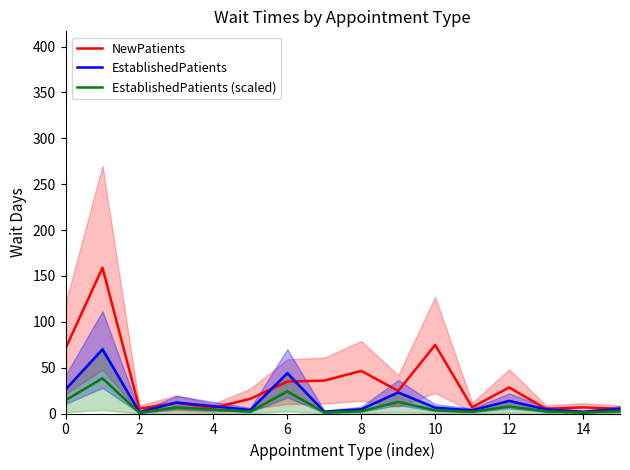

What is the sum of all EstablishedPatients values?

229.3